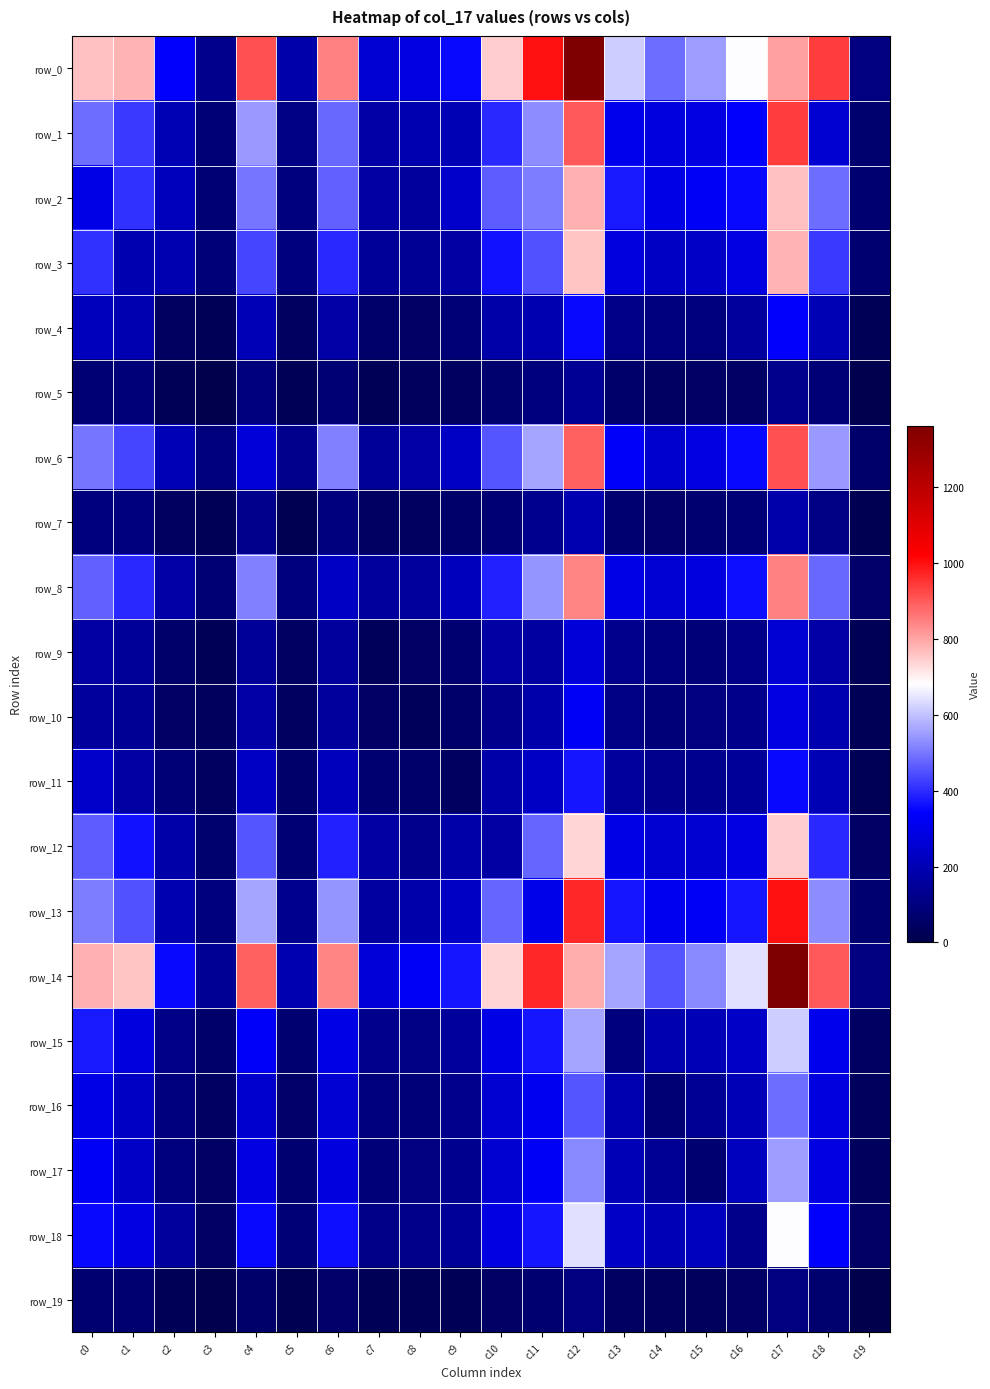

List the series in order of their peak value, lowest first.

row_19, row_5, row_7, row_9, row_10, row_4, row_11, row_16, row_17, row_15, row_18, row_12, row_3, row_2, row_8, row_6, row_1, row_13, row_0, row_14